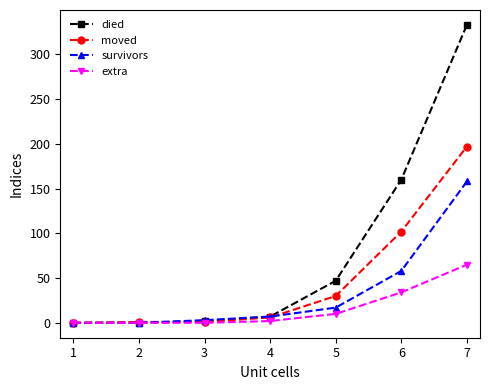

At which category is the sum across all series the highest?

7